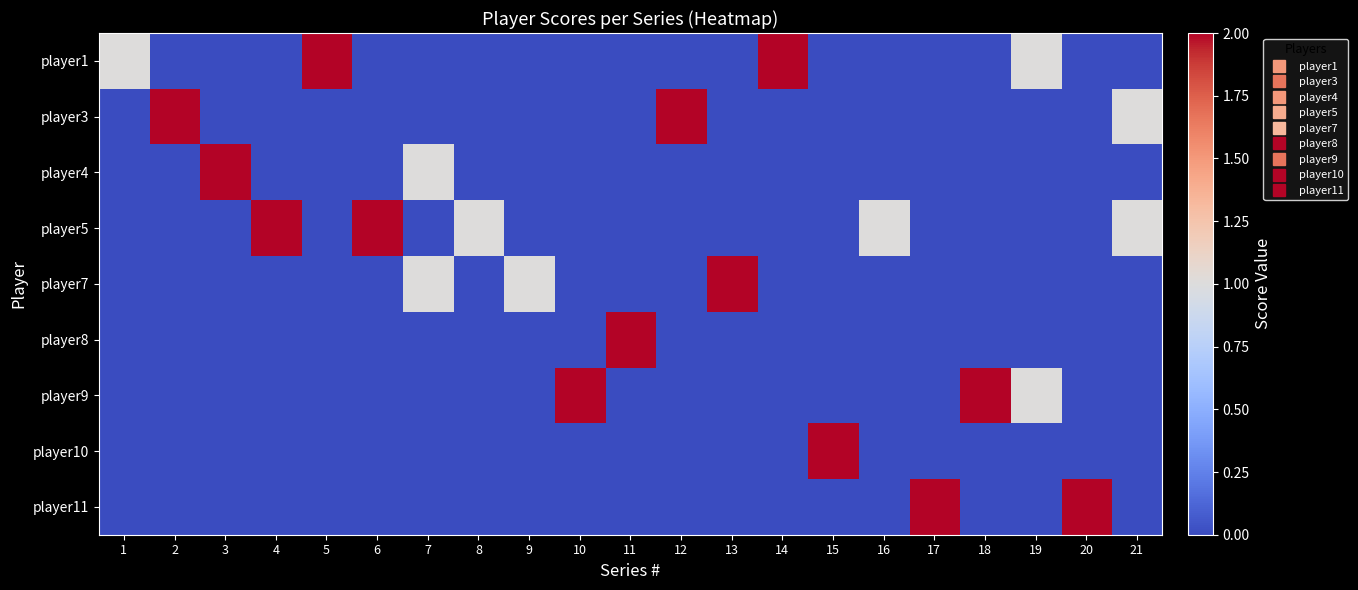

List the series in order of their peak value, highest first.

player1, player3, player4, player5, player7, player8, player9, player10, player11